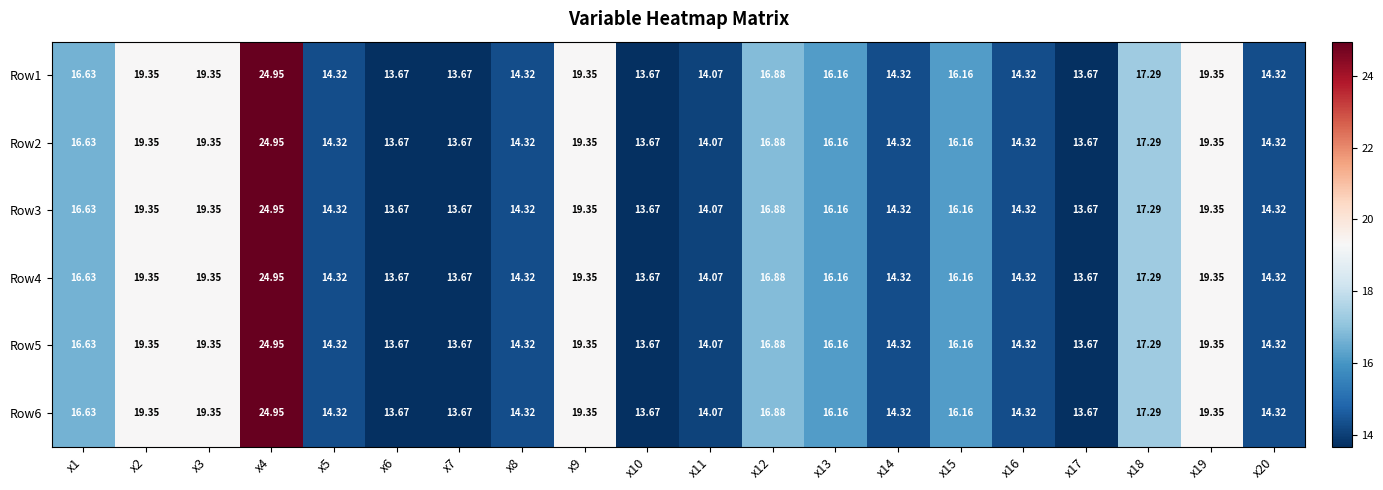

At how many categories does at least one series exceed 19?

5